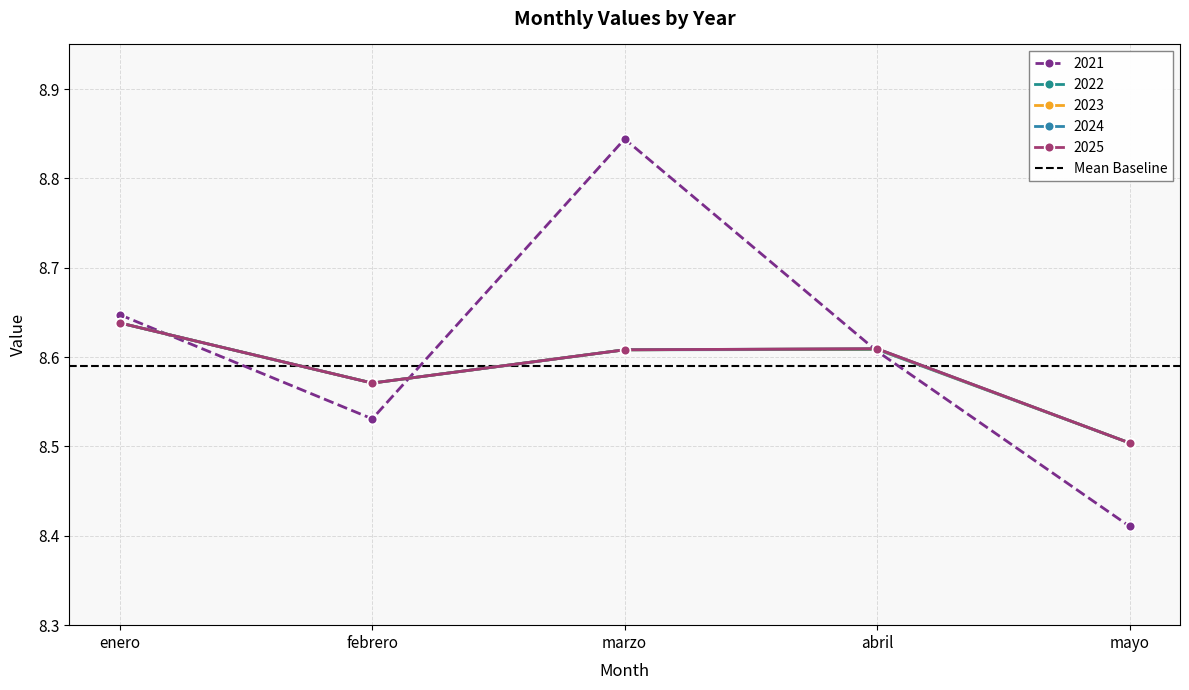

What is the spread (max minus min) of values at marzo?

0.2